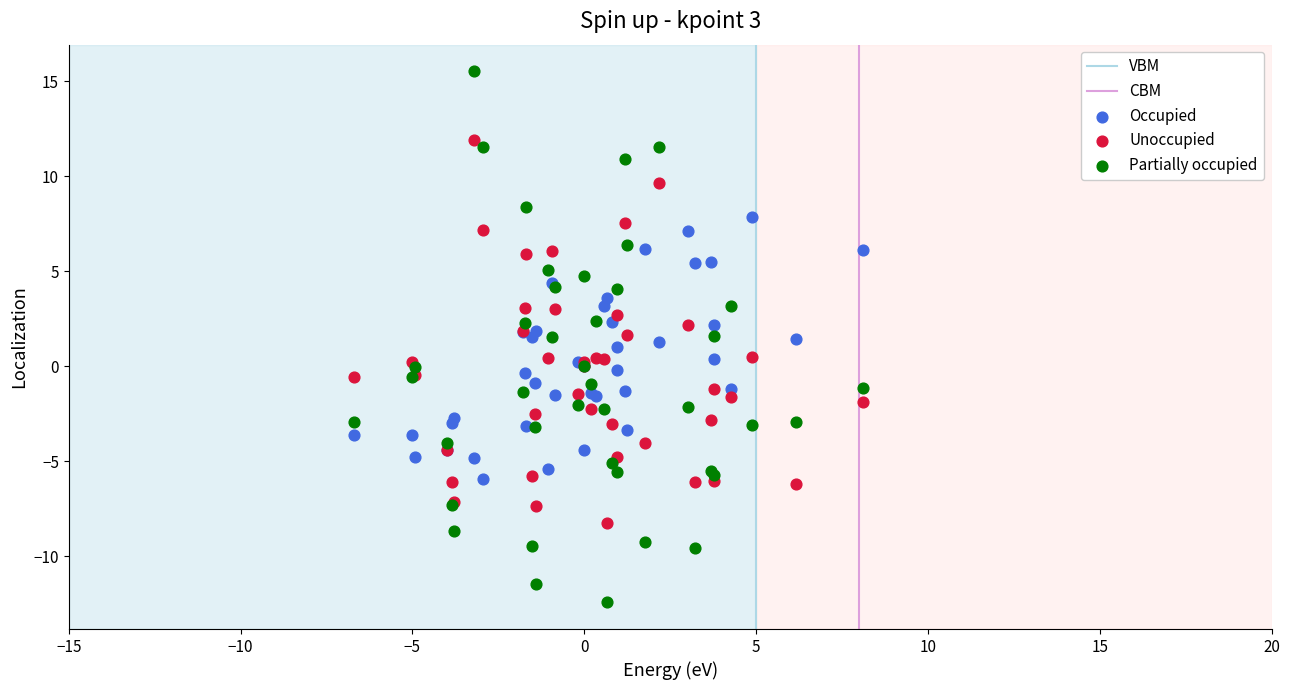

Which series has the widest spread of Y values?

Partially occupied